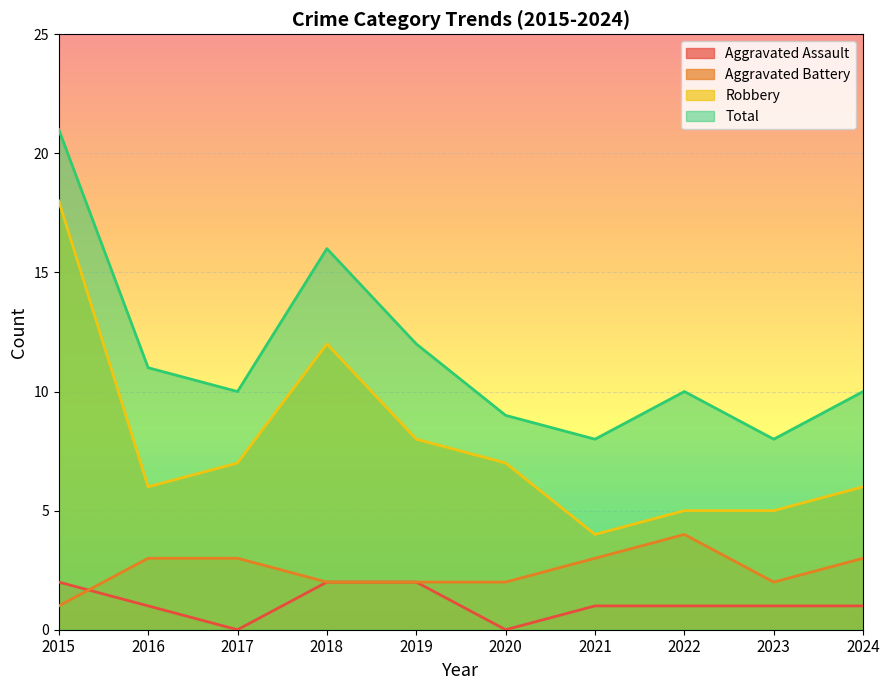

At 2015, list the series in order from largest to smallest.

Total, Robbery, Aggravated Assault, Aggravated Battery